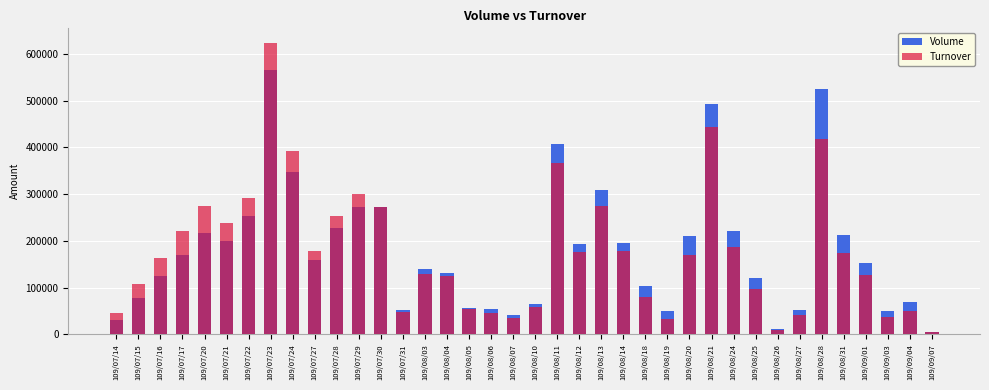

Reading left to right, extract all data points from this chart.

Volume: 109/07/14=30000	109/07/15=77000	109/07/16=125000	109/07/17=169000	109/07/20=216000	109/07/21=199000	109/07/22=254000	109/07/23=566000	109/07/24=348000	109/07/27=158000	109/07/28=228000	109/07/29=272000	109/07/30=272000	109/07/31=51000	109/08/03=140000	109/08/04=132000	109/08/05=57000	109/08/06=53000	109/08/07=41000	109/08/10=65000	109/08/11=407000	109/08/12=193000	109/08/13=309000	109/08/14=195000	109/08/18=104000	109/08/19=49000	109/08/20=211000	109/08/21=492000	109/08/24=220000	109/08/25=120000	109/08/26=12000	109/08/27=52000	109/08/28=524000	109/08/31=213000	109/09/01=153000	109/09/03=50000	109/09/04=70000	109/09/07=5000
Turnover: 109/07/14=45300	109/07/15=108570	109/07/16=162490	109/07/17=220620	109/07/20=273970	109/07/21=238480	109/07/22=292290	109/07/23=623200	109/07/24=392010	109/07/27=177120	109/07/28=253050	109/07/29=300040	109/07/30=272250	109/07/31=48580	109/08/03=129990	109/08/04=125460	109/08/05=53210	109/08/06=44930	109/08/07=34240	109/08/10=58770	109/08/11=367160	109/08/12=176850	109/08/13=274220	109/08/14=177820	109/08/18=80110	109/08/19=33520	109/08/20=169000	109/08/21=443860	109/08/24=187110	109/08/25=96850	109/08/26=9690	109/08/27=41600	109/08/28=417340	109/08/31=172780	109/09/01=126400	109/09/03=36200	109/09/04=50600	109/09/07=4050